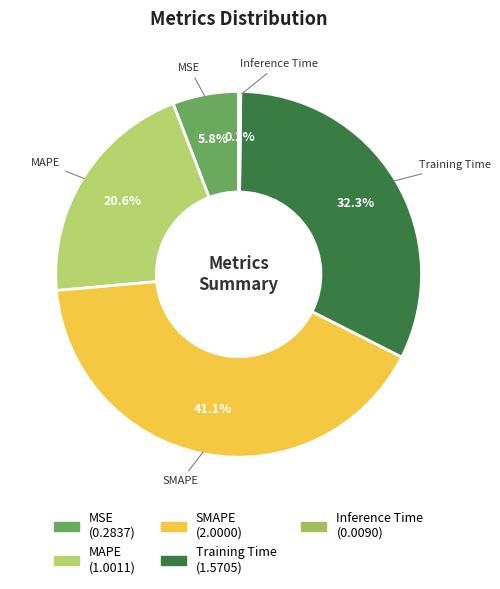

What portion of the pie excludes MSE?

94.2%